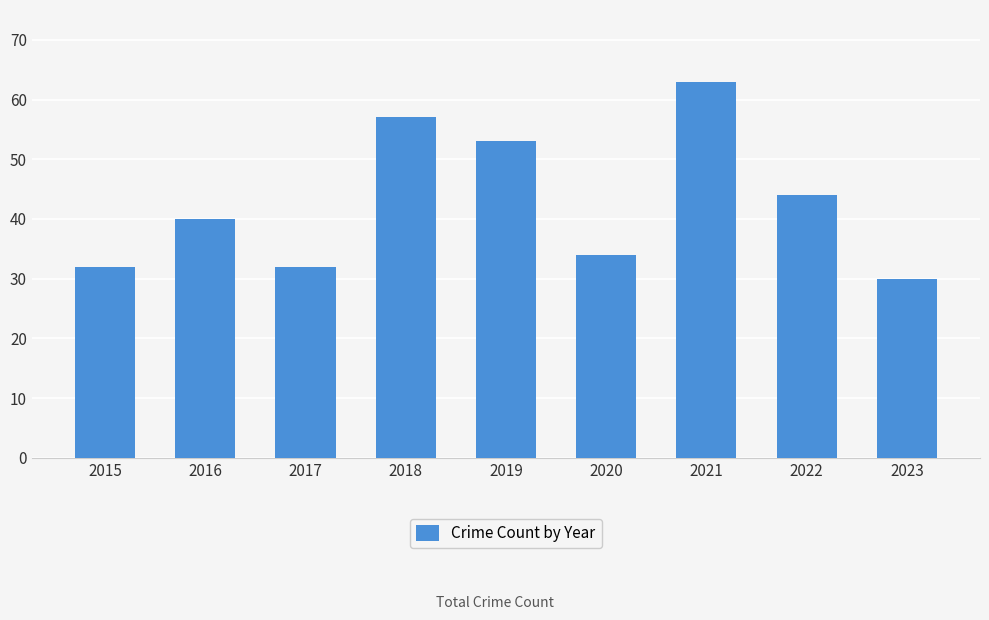

The value at 2016 is 40. True or false?

True